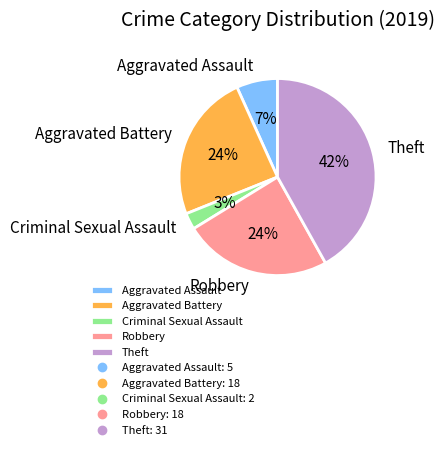

Which slice is the smallest?

Criminal Sexual Assault